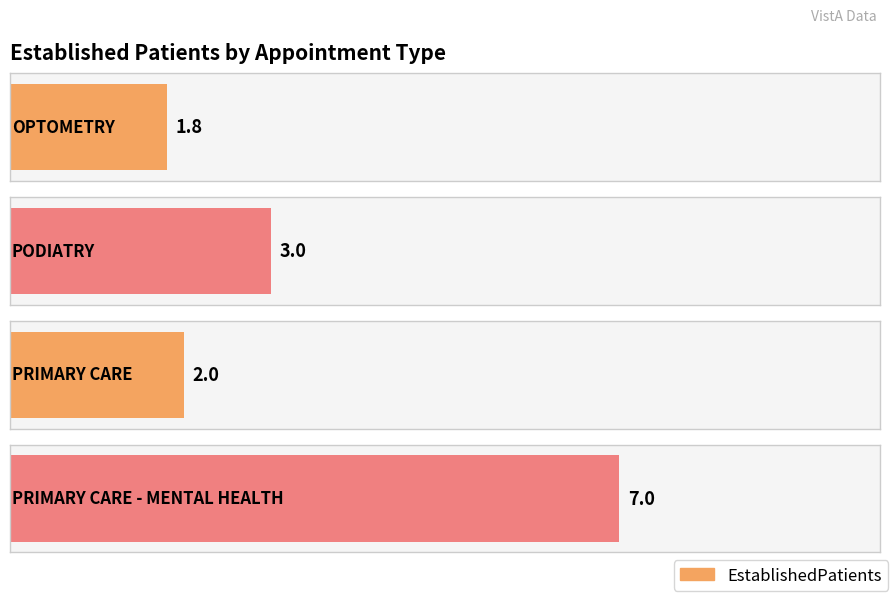

List the labels in order of value, largest first.

PRIMARY CARE - MENTAL HEALTH, PODIATRY, PRIMARY CARE, OPTOMETRY